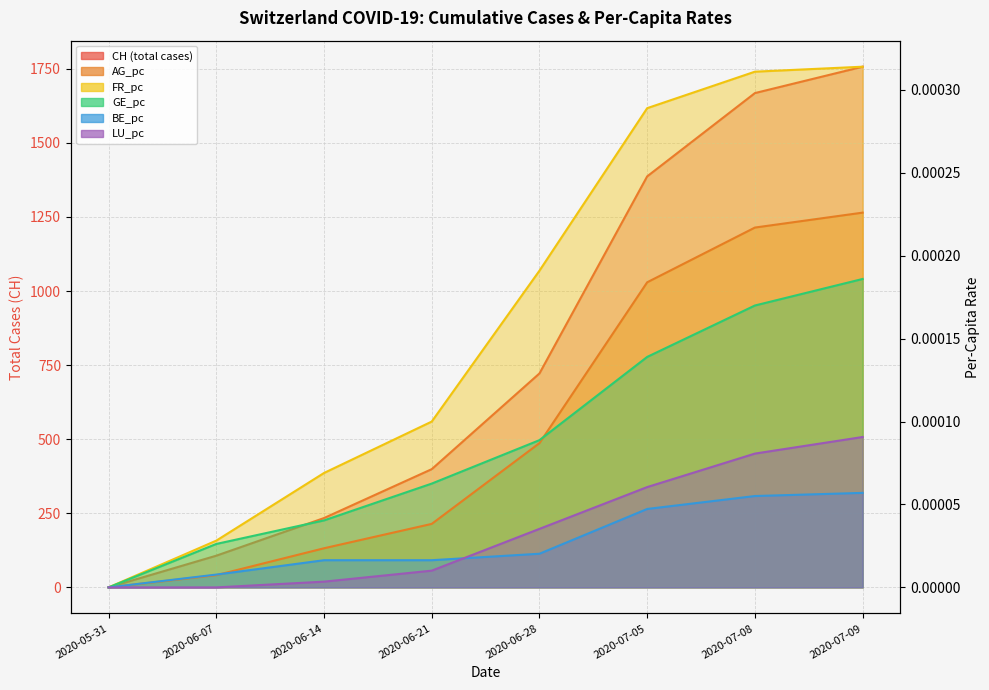

Reading left to right, what are all the values shown in this chart?

CH: 2020-05-31=0.0	2020-06-07=107.0	2020-06-14=234.0	2020-06-21=399.0	2020-06-28=722.0	2020-07-05=1387.0	2020-07-08=1668.0	2020-07-09=1757.0
AG_pc: 2020-05-31=0.0	2020-06-07=0.0	2020-06-14=0.0	2020-06-21=0.0	2020-06-28=0.0	2020-07-05=0.0	2020-07-08=0.0	2020-07-09=0.0
FR_pc: 2020-05-31=0.0	2020-06-07=0.0	2020-06-14=0.0	2020-06-21=0.0	2020-06-28=0.0	2020-07-05=0.0	2020-07-08=0.0	2020-07-09=0.0
GE_pc: 2020-05-31=0.0	2020-06-07=0.0	2020-06-14=0.0	2020-06-21=0.0	2020-06-28=0.0	2020-07-05=0.0	2020-07-08=0.0	2020-07-09=0.0
BE_pc: 2020-05-31=0.0	2020-06-07=0.0	2020-06-14=0.0	2020-06-21=0.0	2020-06-28=0.0	2020-07-05=0.0	2020-07-08=0.0	2020-07-09=0.0
LU_pc: 2020-05-31=0.0	2020-06-07=0.0	2020-06-14=0.0	2020-06-21=0.0	2020-06-28=0.0	2020-07-05=0.0	2020-07-08=0.0	2020-07-09=0.0